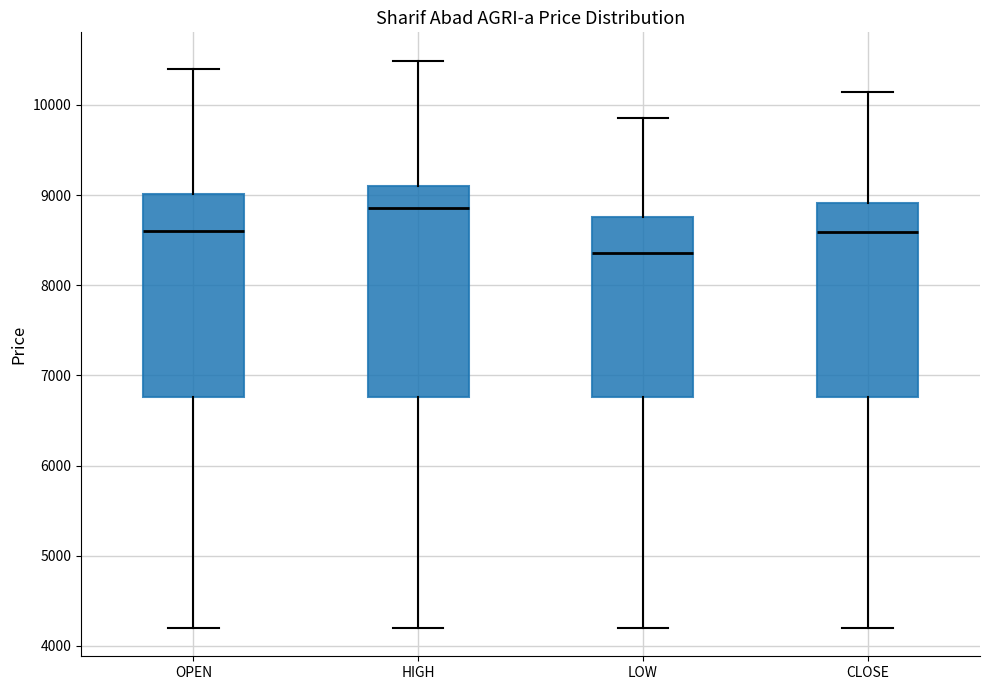

Where does the median line of the box for CLOSE sit on the y-axis? The values are not printed on the chart, so give them approximately, as read against the axis.

8600